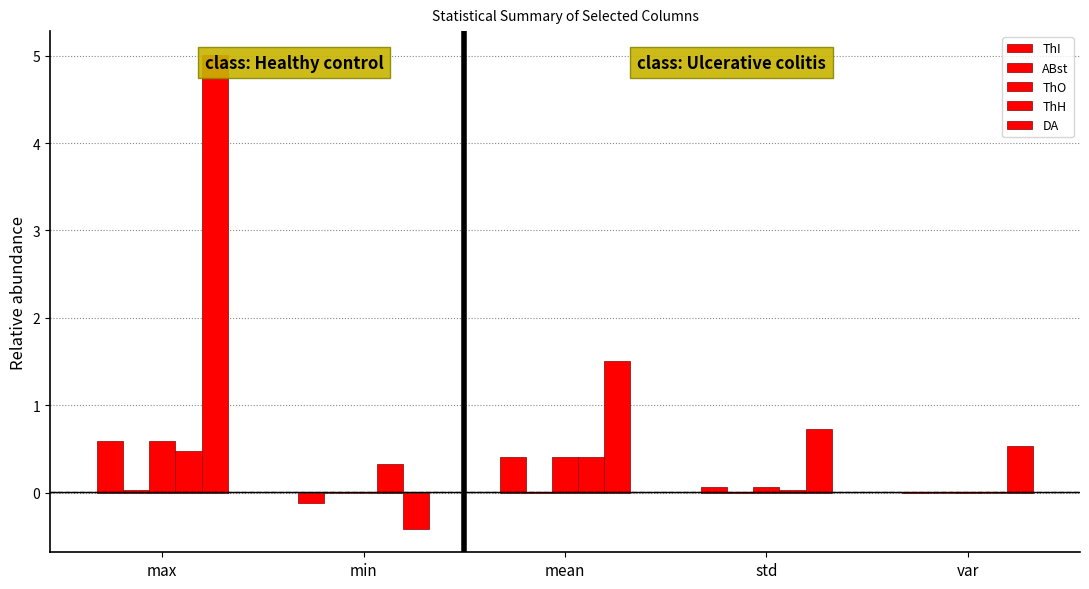

Count the number of categories in the chart.

5